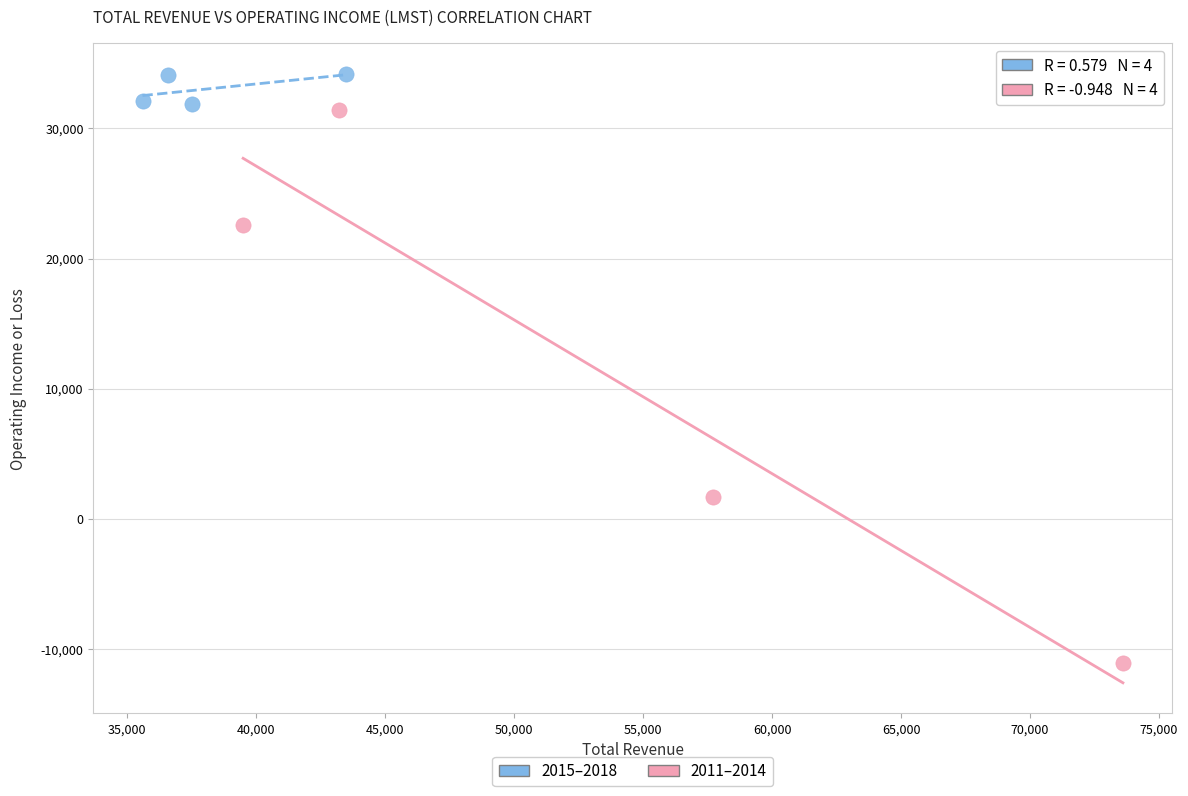

Which series has the widest spread of Y values?

2011–2014